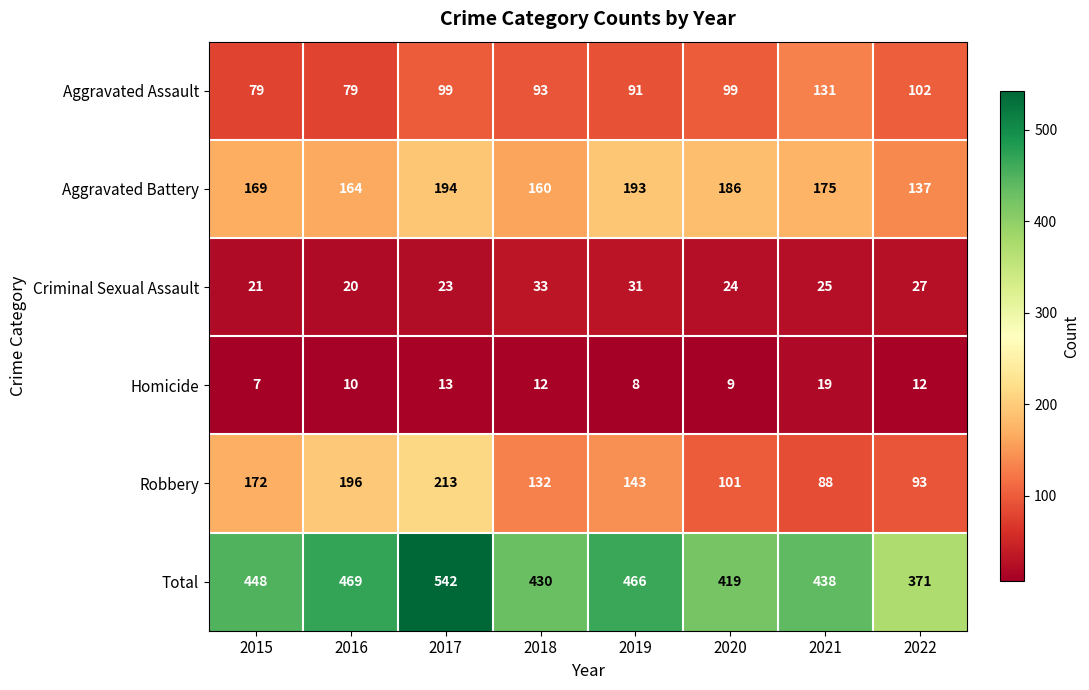

True or false: Total has a value of 542 at 2017.

True